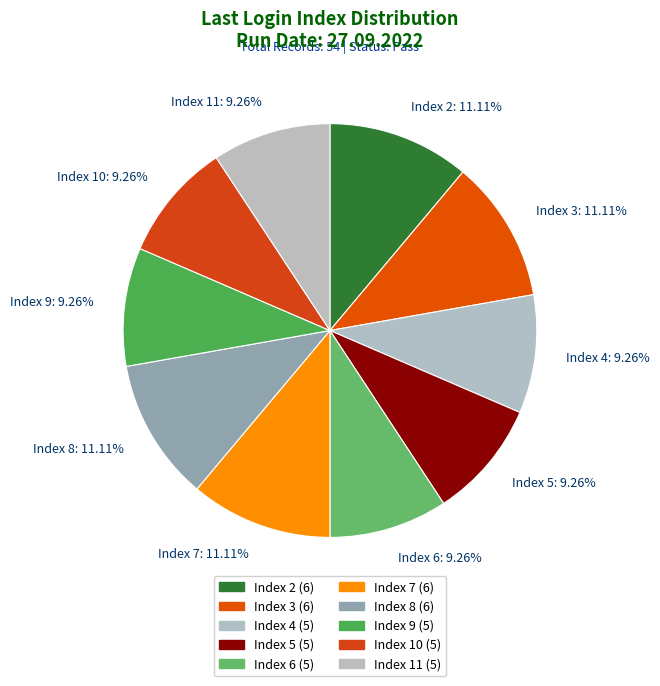

Count the number of slices in the pie.

10